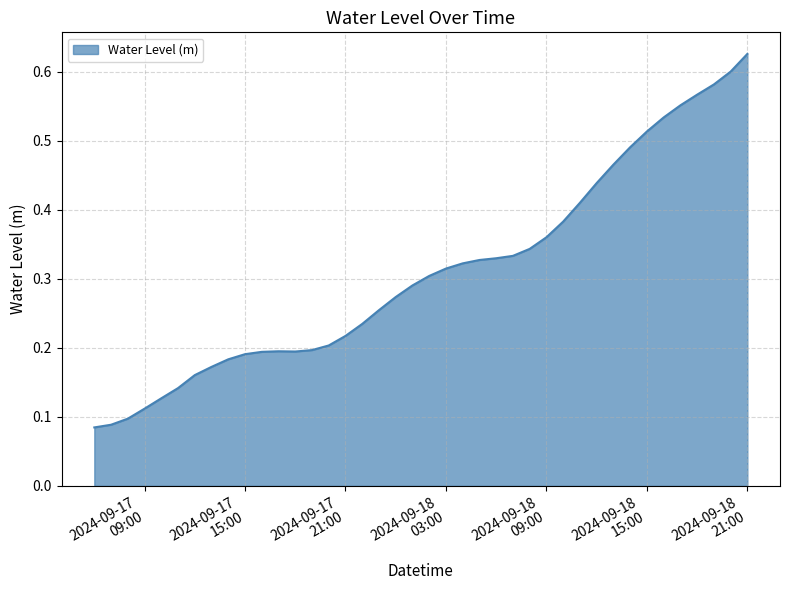

Reading left to right, list all the values displayed in this chart.

0.1	0.1	0.1	0.1	0.1	0.1	0.2	0.2	0.2	0.2	0.2	0.2	0.2	0.2	0.2	0.2	0.2	0.3	0.3	0.3	0.3	0.3	0.3	0.3	0.3	0.3	0.3	0.4	0.4	0.4	0.4	0.5	0.5	0.5	0.5	0.6	0.6	0.6	0.6	0.6